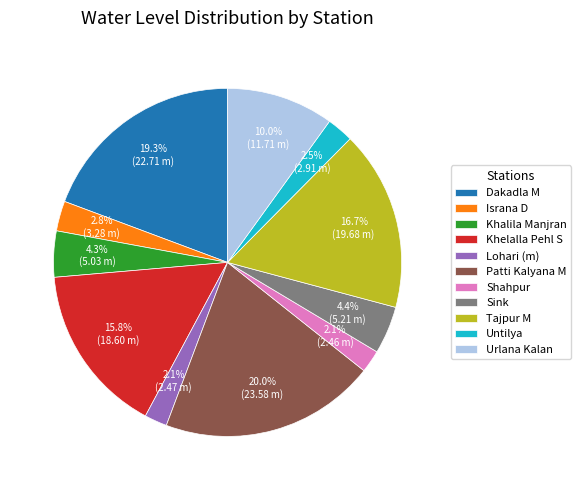

How many segments does this pie chart have?

11